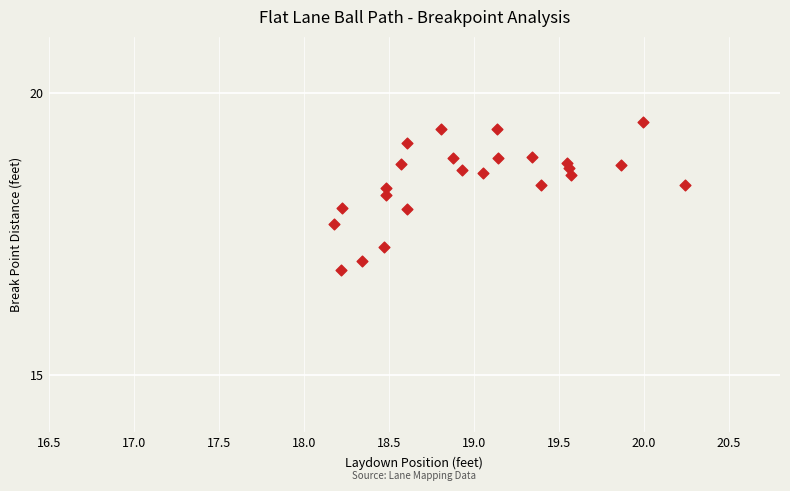

What is the range of Y values (max minus min)?

2.6